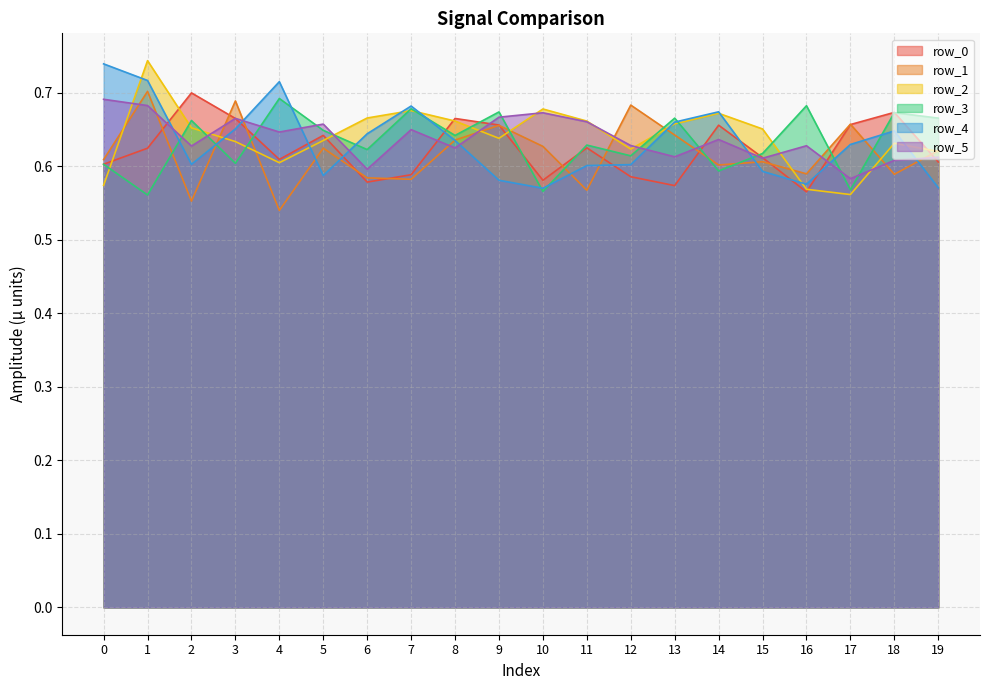

What are all the series names shown in the legend?

row_0, row_1, row_2, row_3, row_4, row_5